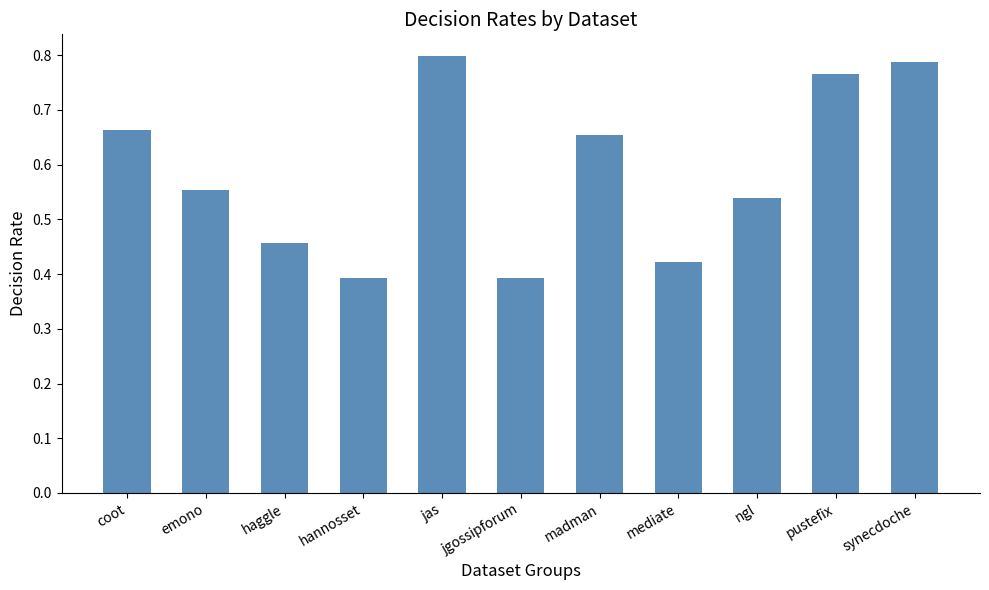

What is the change in value from madman to synecdoche?

+0.1